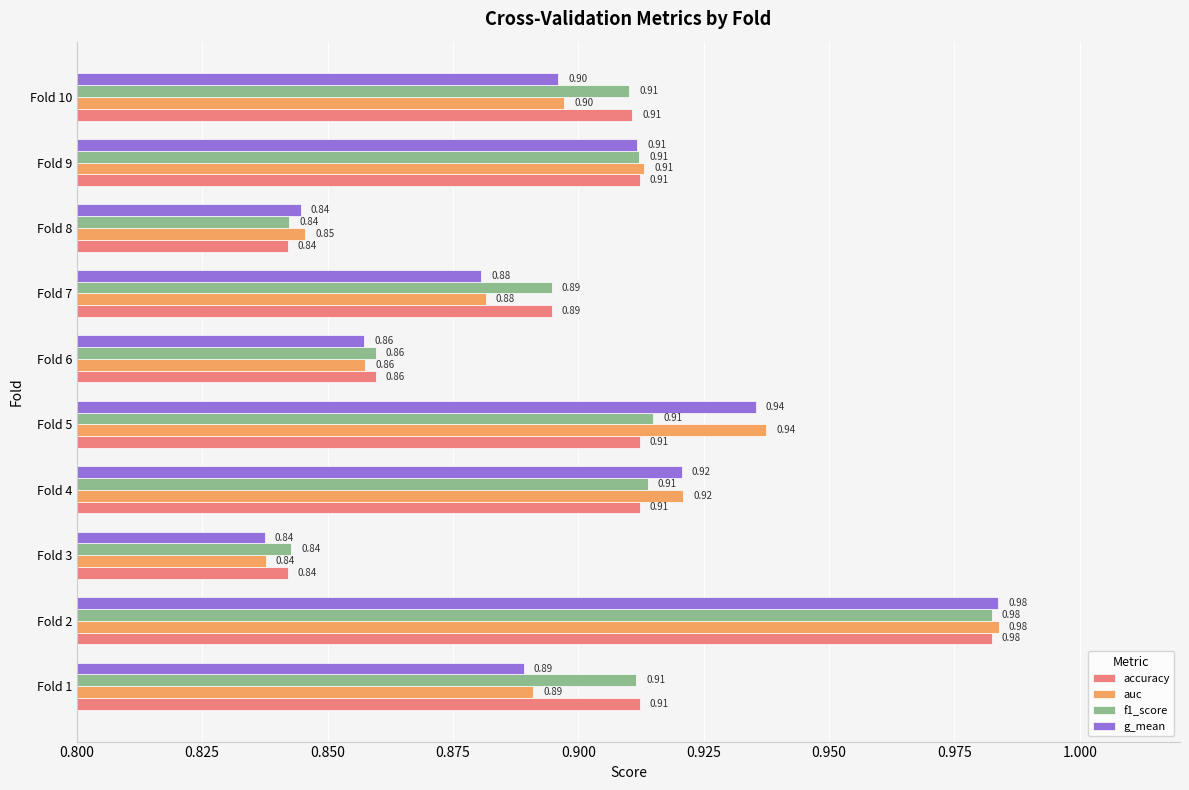

At how many categories does at least one series exceed 0?

10